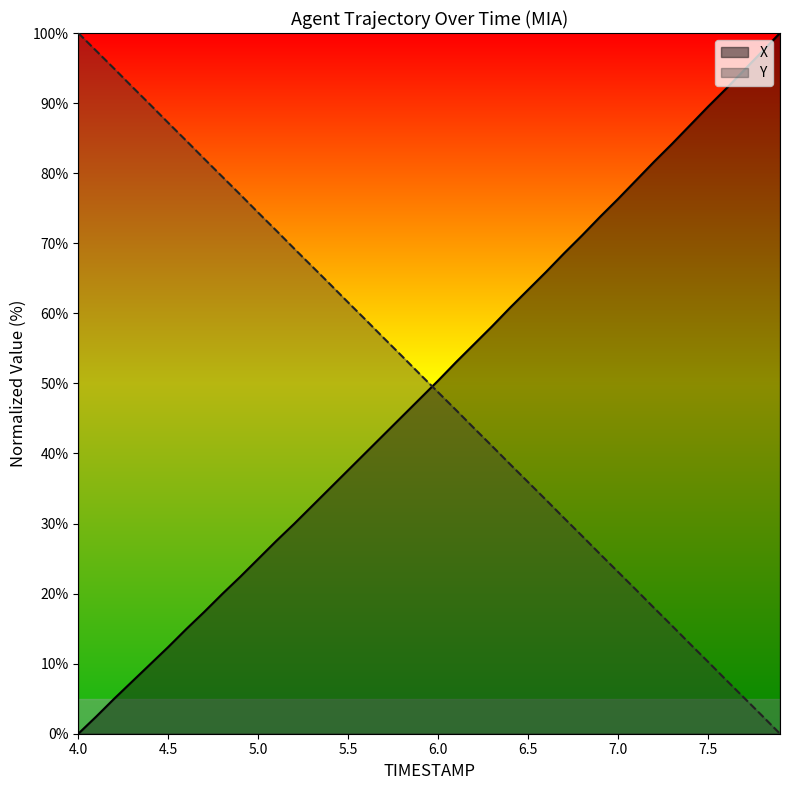

What is the average value of the Y series?

50.0